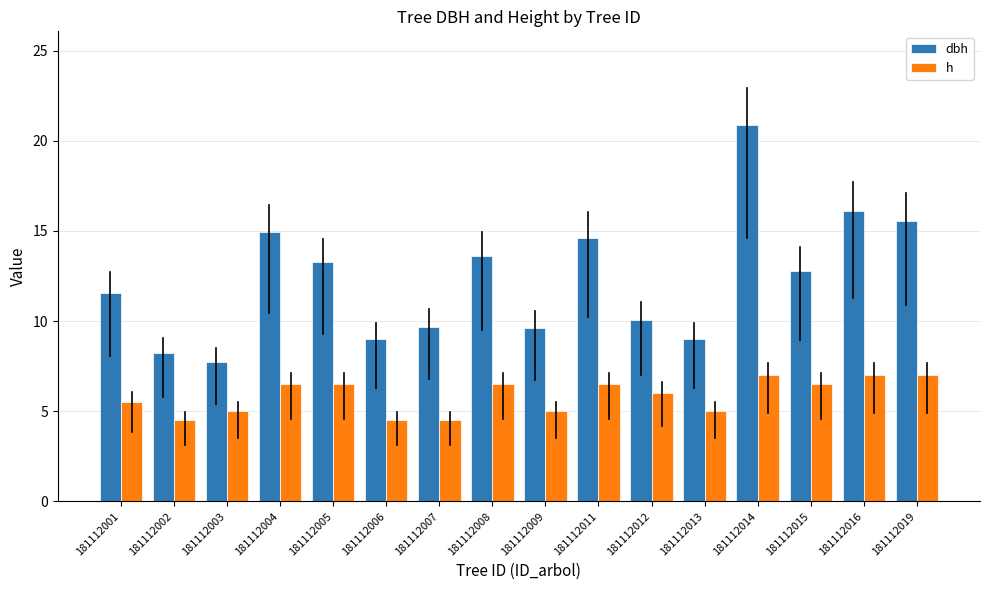

The dbh series shows 9.7 at 181112007. True or false?

True